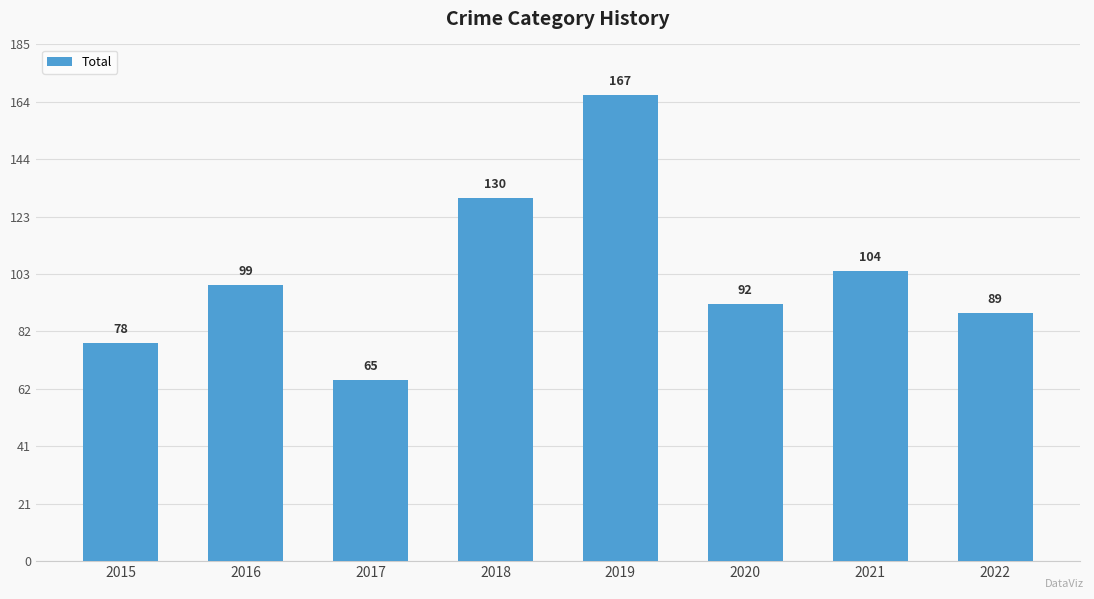

The chart shows a value of 167 at 2019. True or false?

True